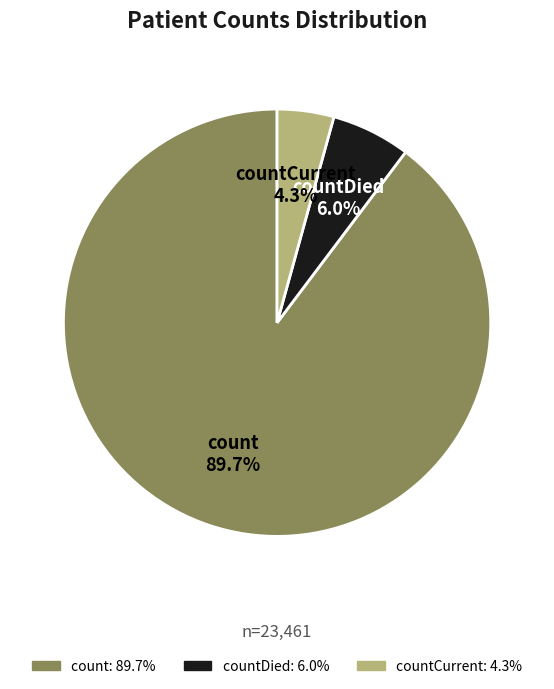

To the nearest percent, what portion does countDied represent?

6%